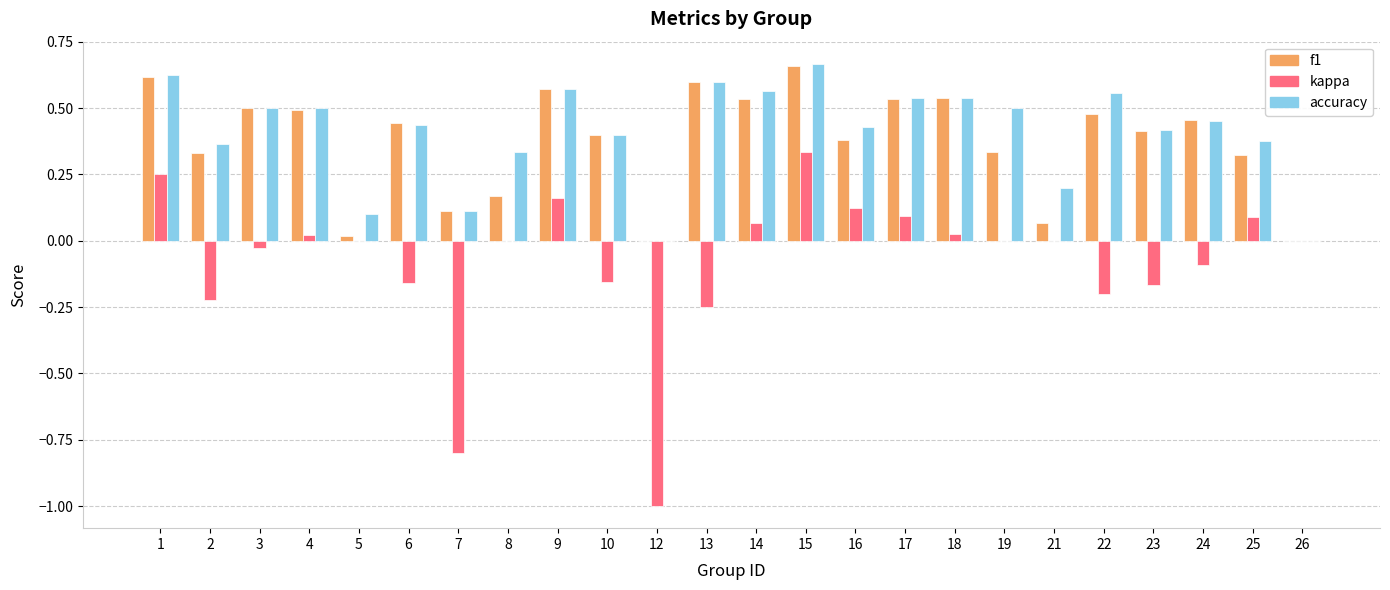

What are all the series names shown in the legend?

f1, kappa, accuracy